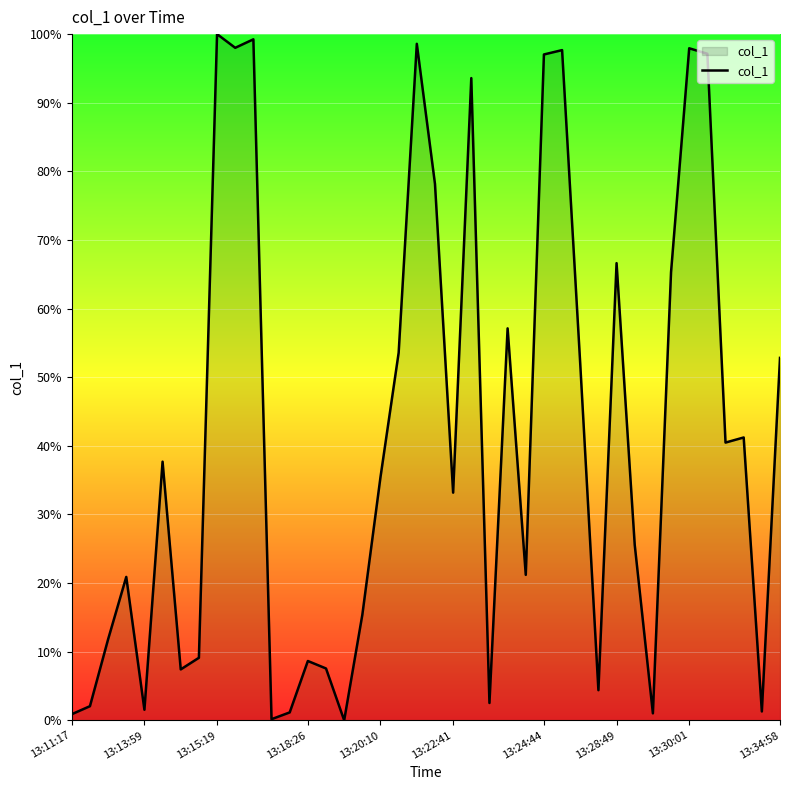

What is the maximum value shown in the chart?

100.0